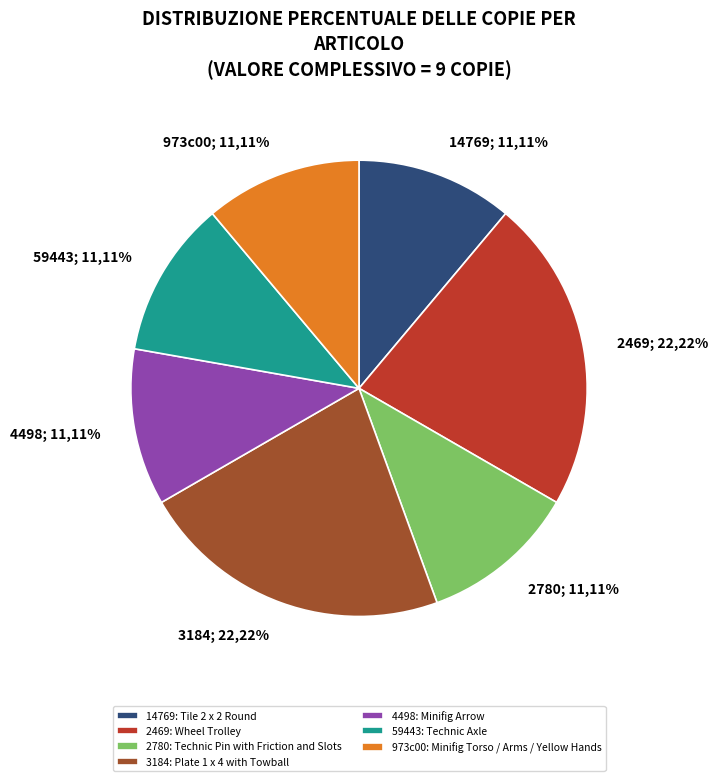

Combined, do 59443: Technic Axle and 2780: Technic Pin with Friction and Slots account for over 50%?

No